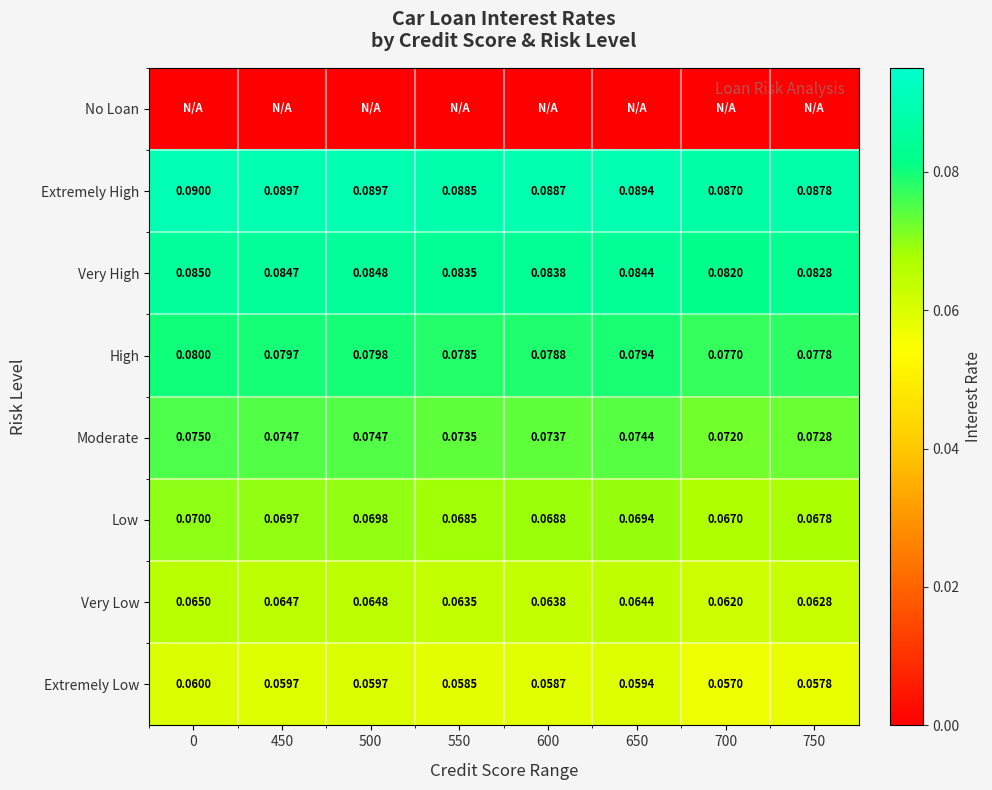

Is the value of Very Low at 750 greater than the value of Moderate at 450?

No